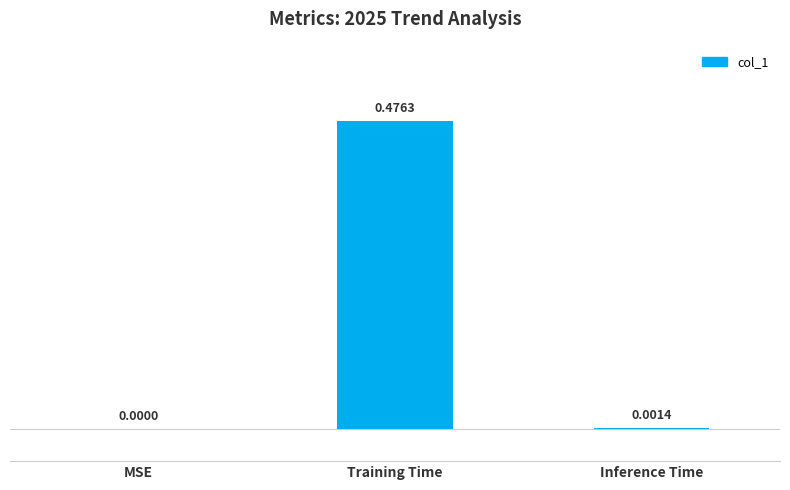

How many positive values are there?

2